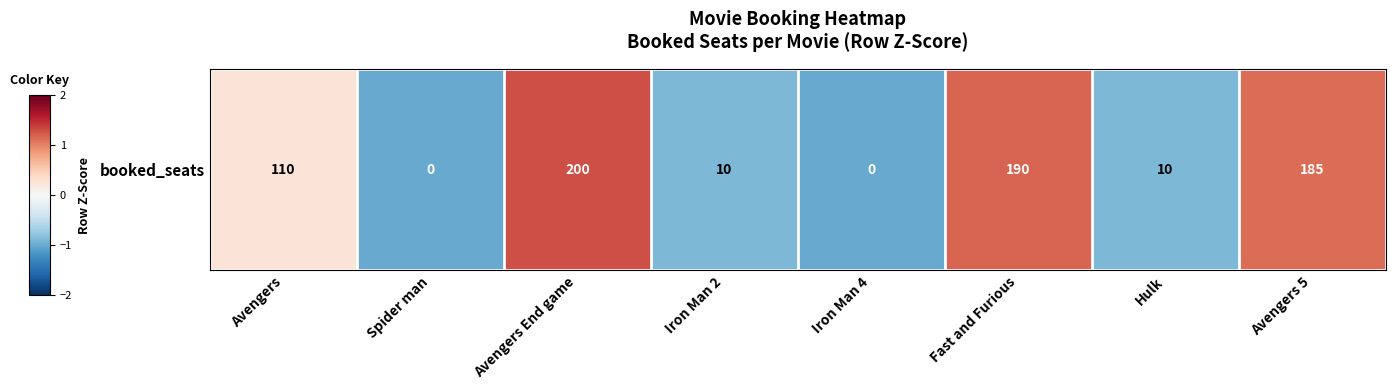

Rank the categories by value from highest to lowest.

Avengers End game, Fast and Furious, Avengers 5, Avengers, Iron Man 2, Hulk, Spider man, Iron Man 4